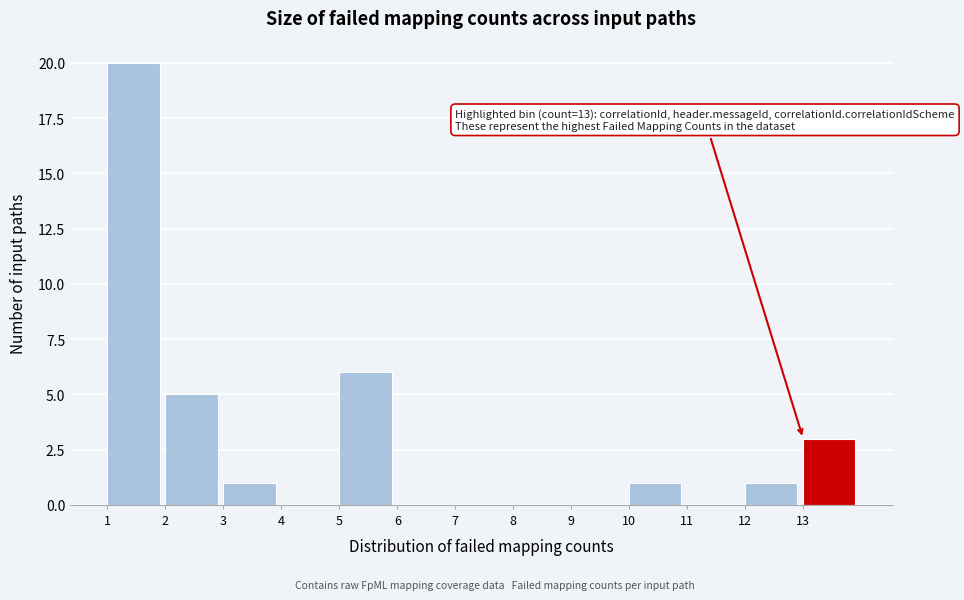

Over which range of the x-axis is the bar tallest?

1 to 2